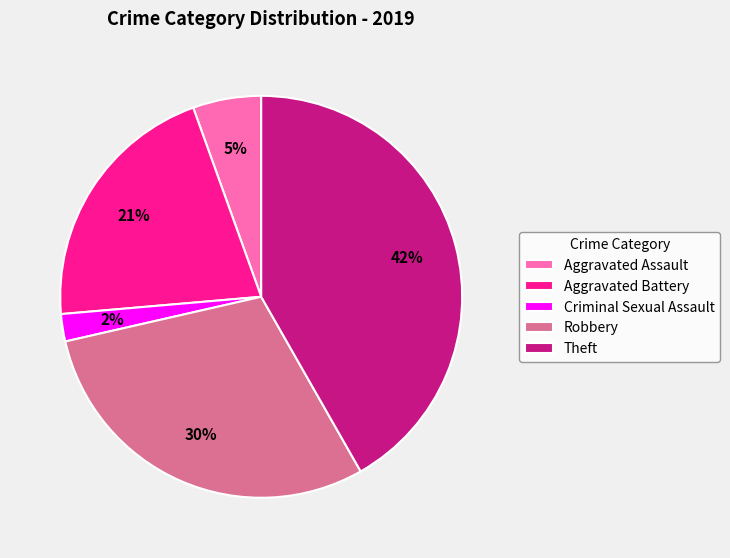

What is the largest slice in the pie chart?

Theft